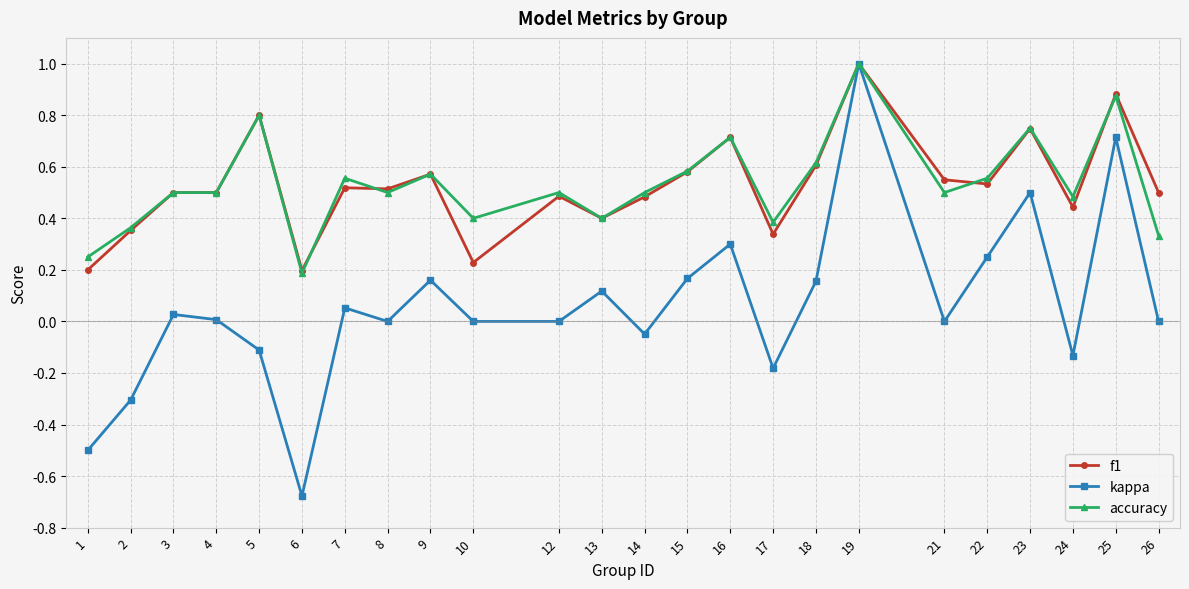

Does the chart display data point markers on the line(s)?

Yes